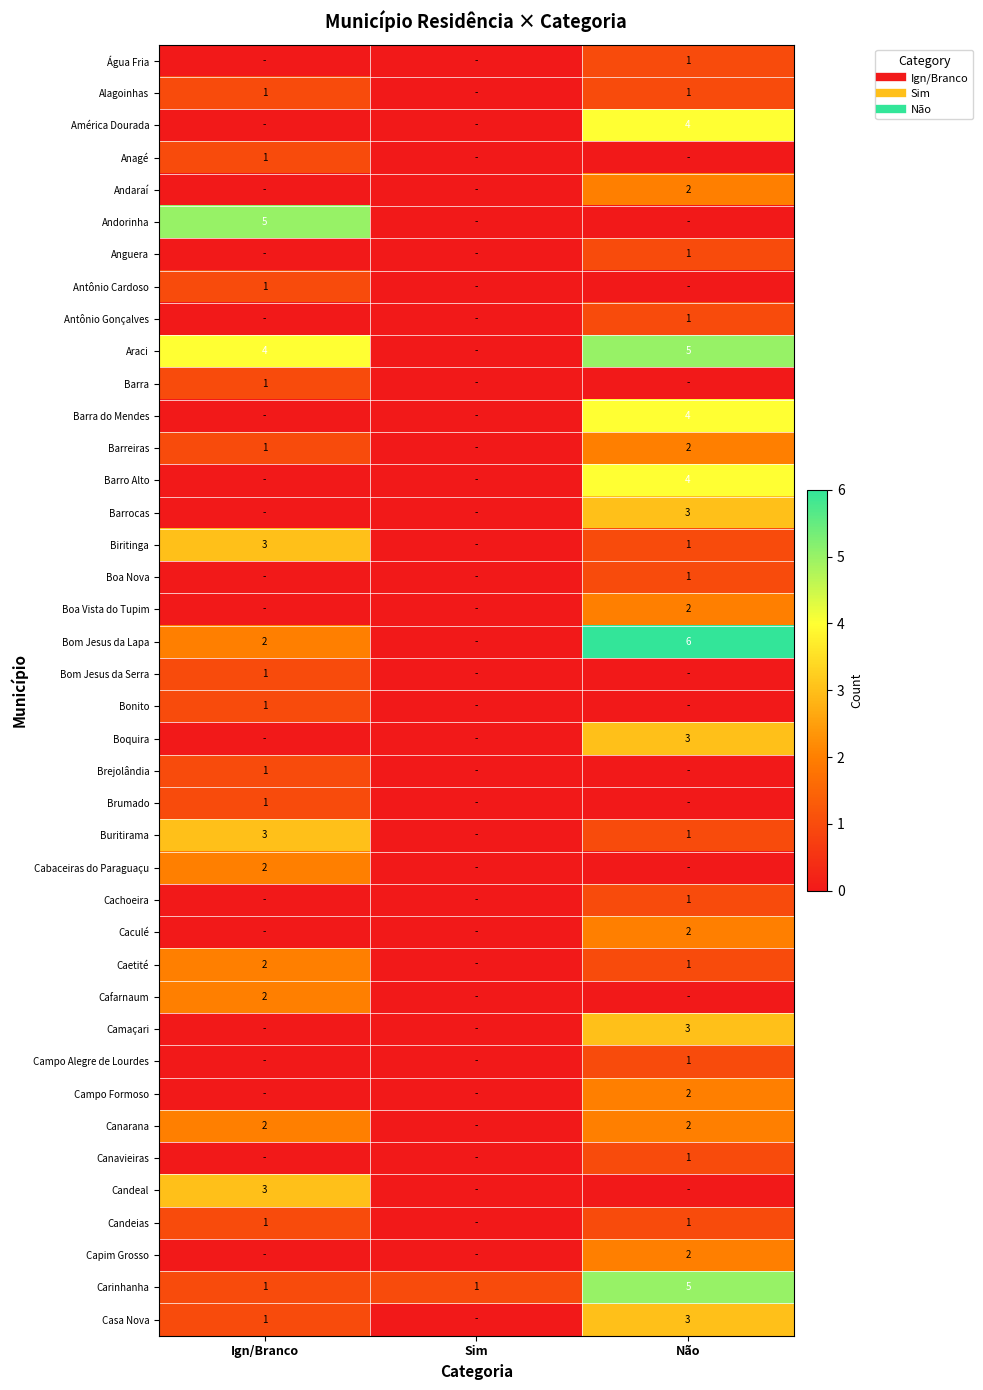

What is the difference between the highest and lowest values at Ign/Branco?

5